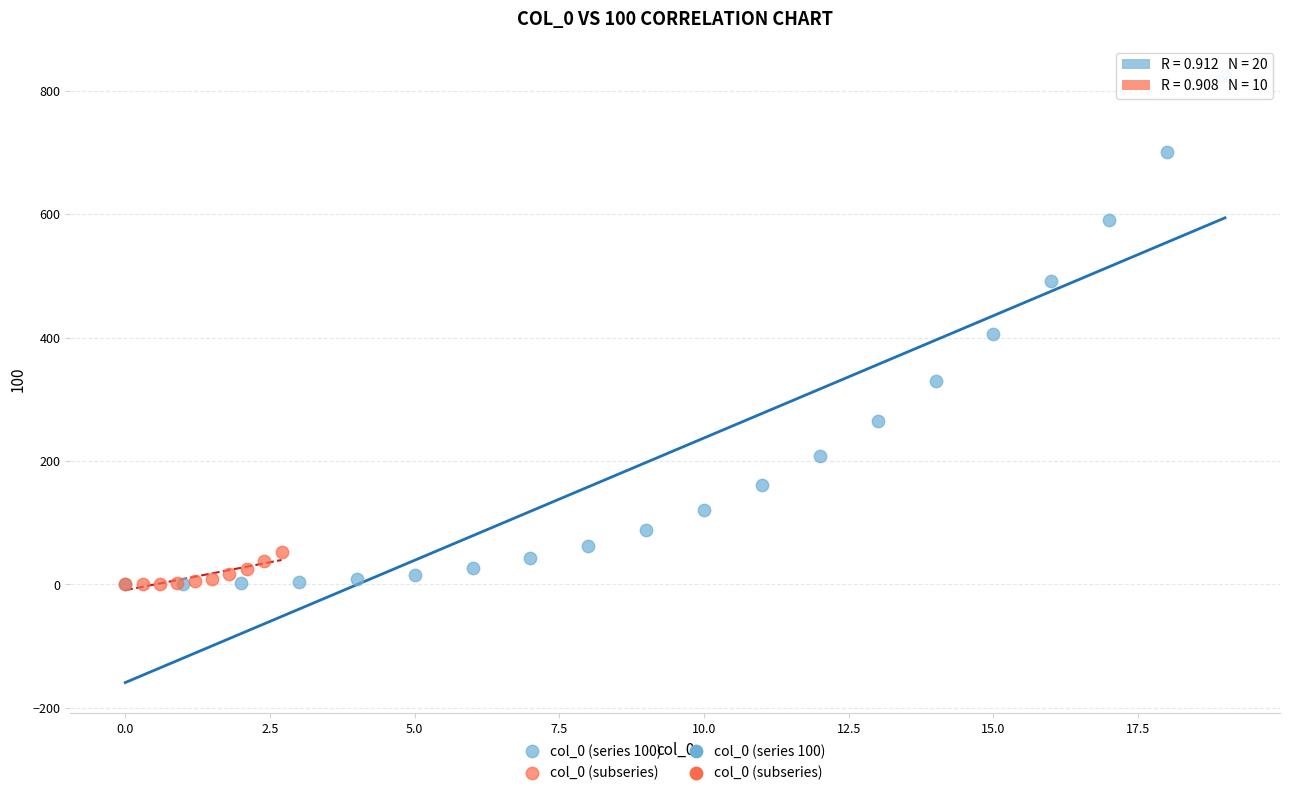

Which series has the widest spread of Y values?

col_0 (series 100)